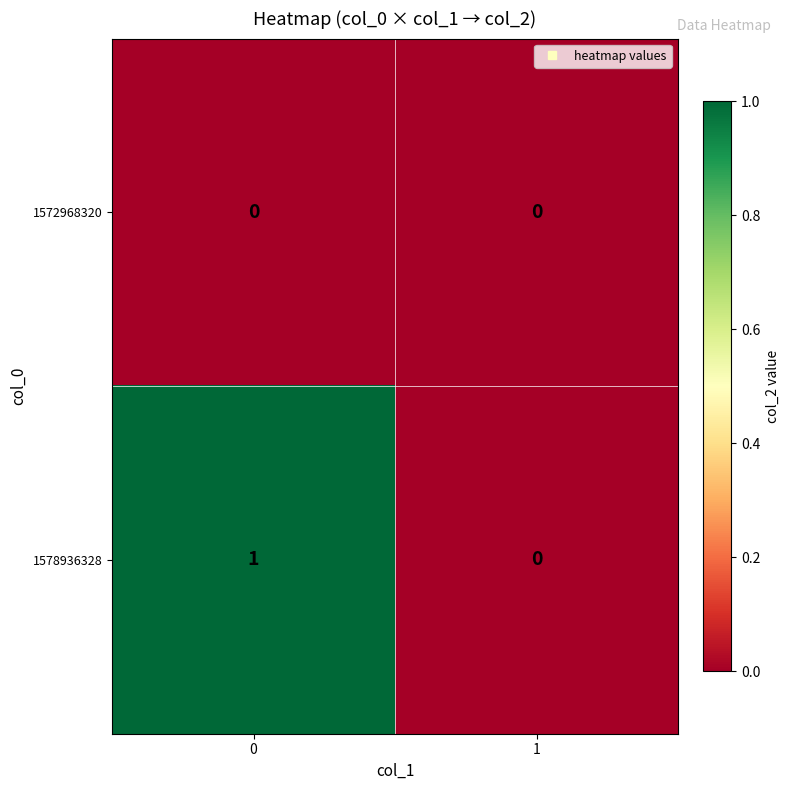

Between 0 and 1, which series saw the biggest shift?

1578936328